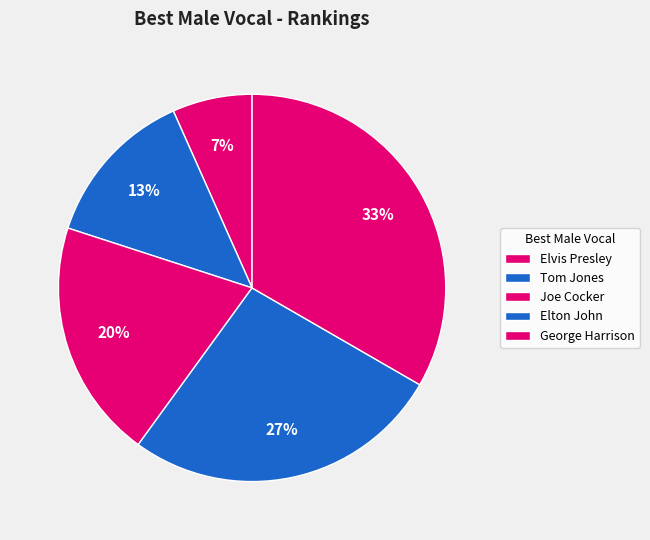

To the nearest percent, what is the combined percentage of George Harrison and Joe Cocker?

53%